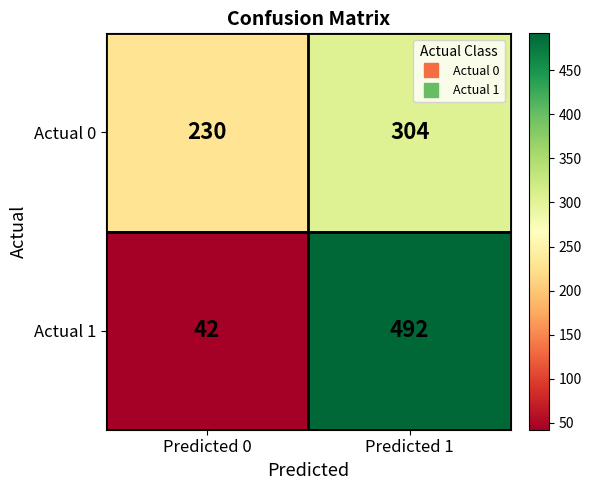

What is the minimum value shown in the chart?

42